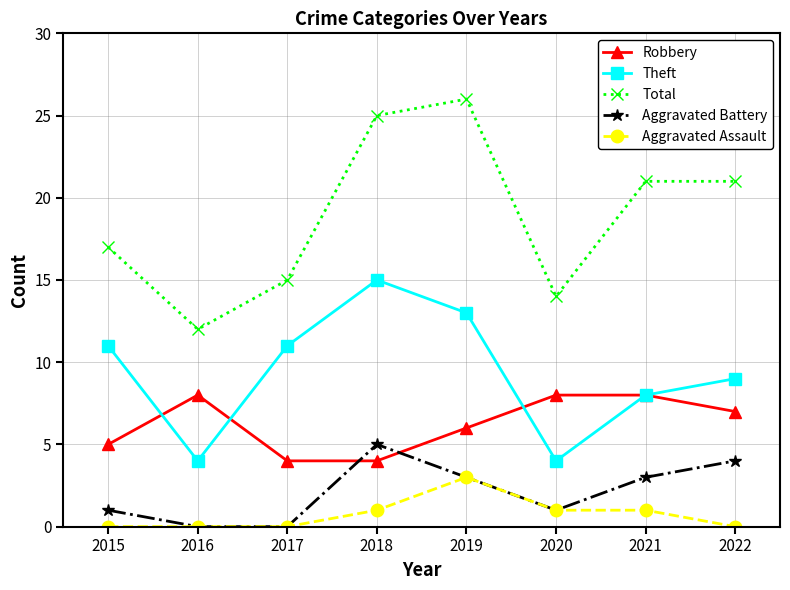

What is the difference between the second highest and second lowest values in the Aggravated Battery series?

4